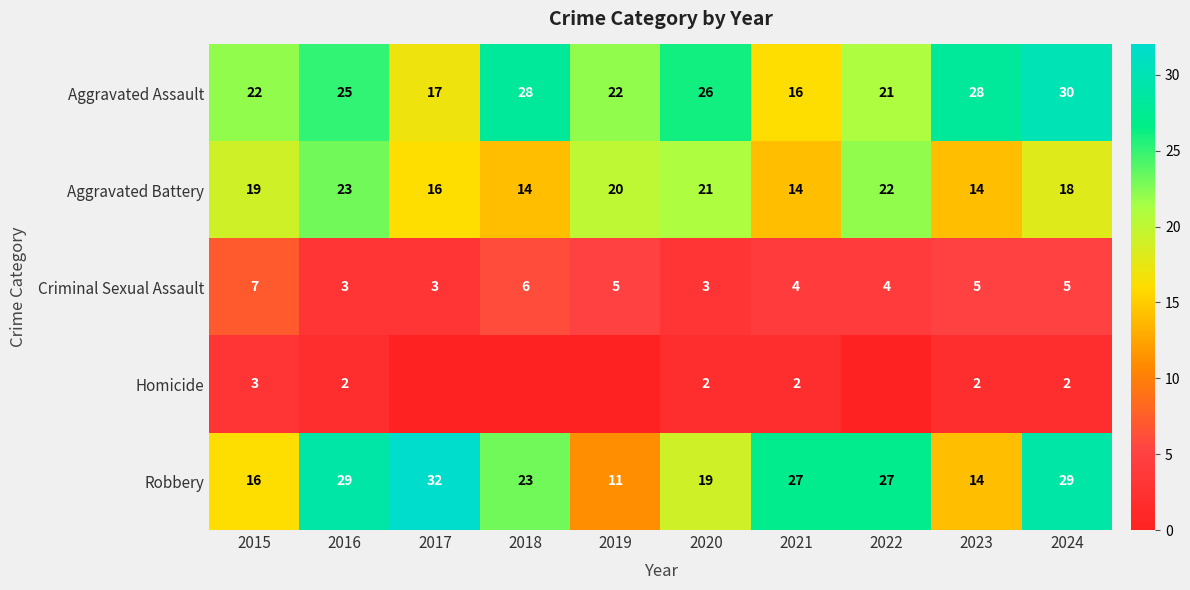

At 2021, list the series in order from largest to smallest.

Robbery, Aggravated Assault, Aggravated Battery, Criminal Sexual Assault, Homicide